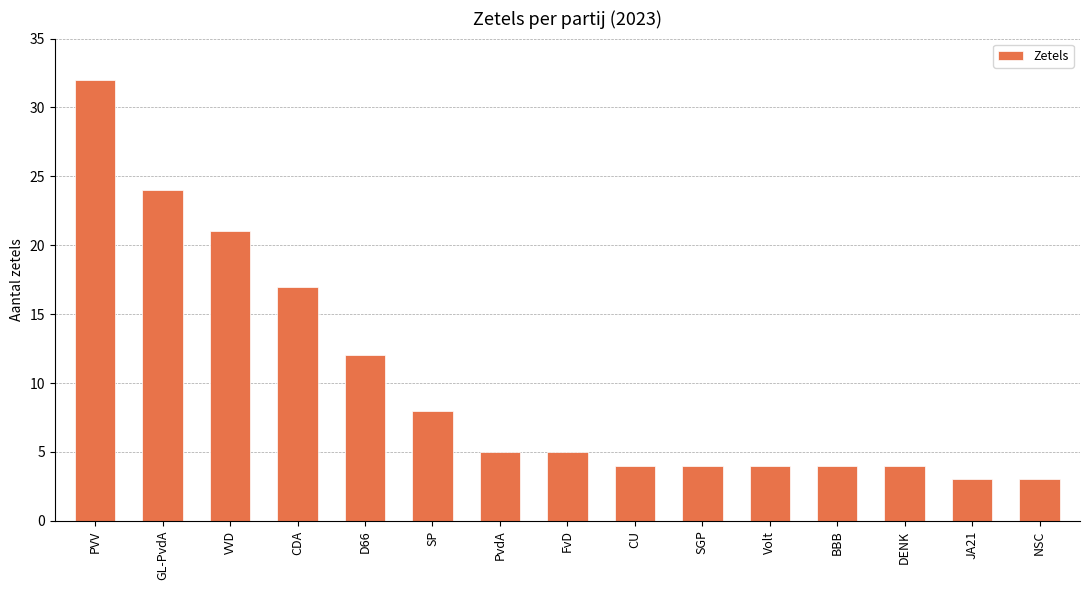

Reading left to right, list all the values displayed in this chart.

PVV=32	GL-PvdA=24	VVD=21	CDA=17	D66=12	SP=8	PvdA=5	FvD=5	CU=4	SGP=4	Volt=4	BBB=4	DENK=4	JA21=3	NSC=3